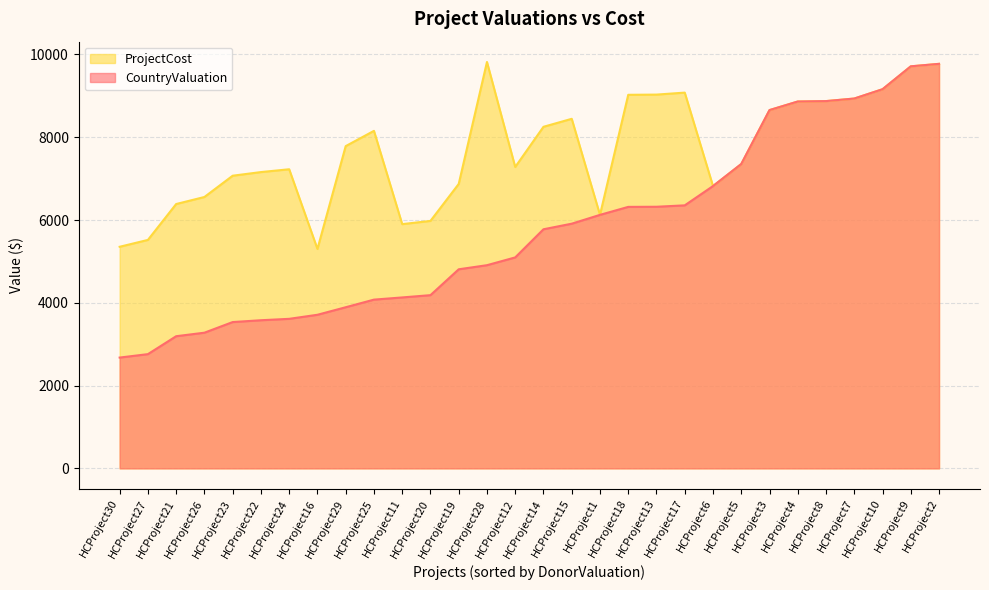

What is the sum of all ProjectCost values?

230486